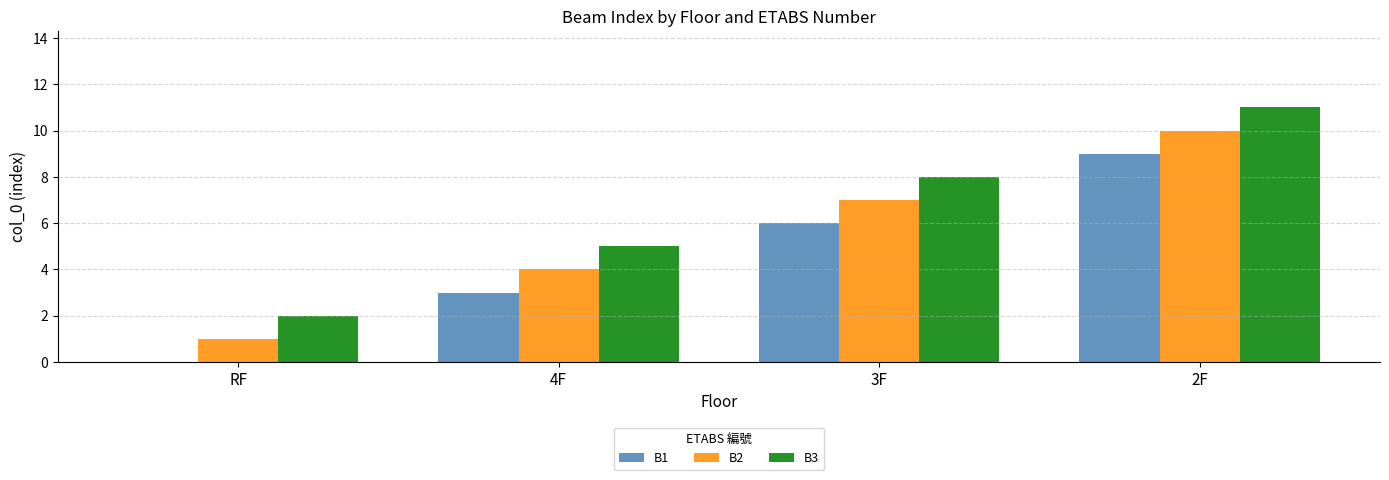

Is it true that B3 equals 18 at 2F?

False